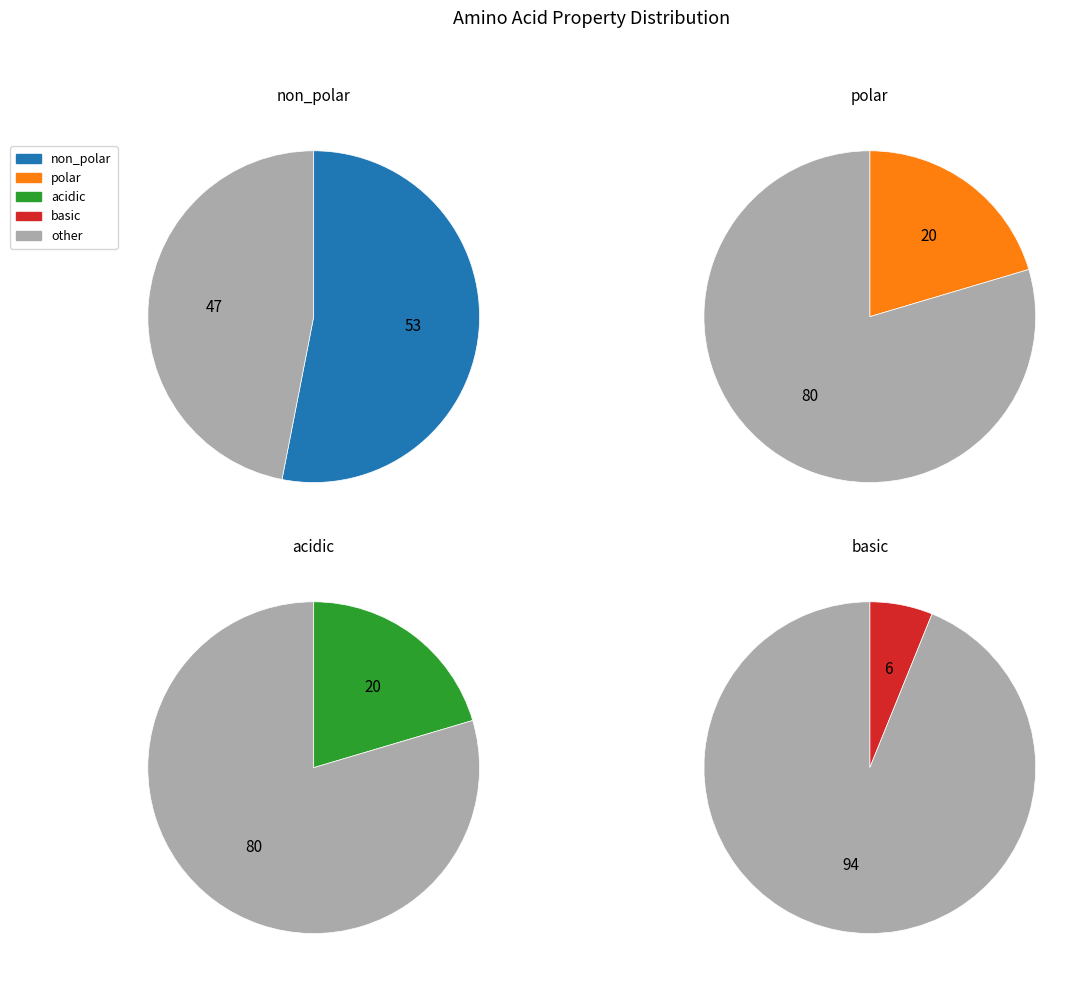

To the nearest percent, what is the difference between the largest and smallest slice percentages?

47%